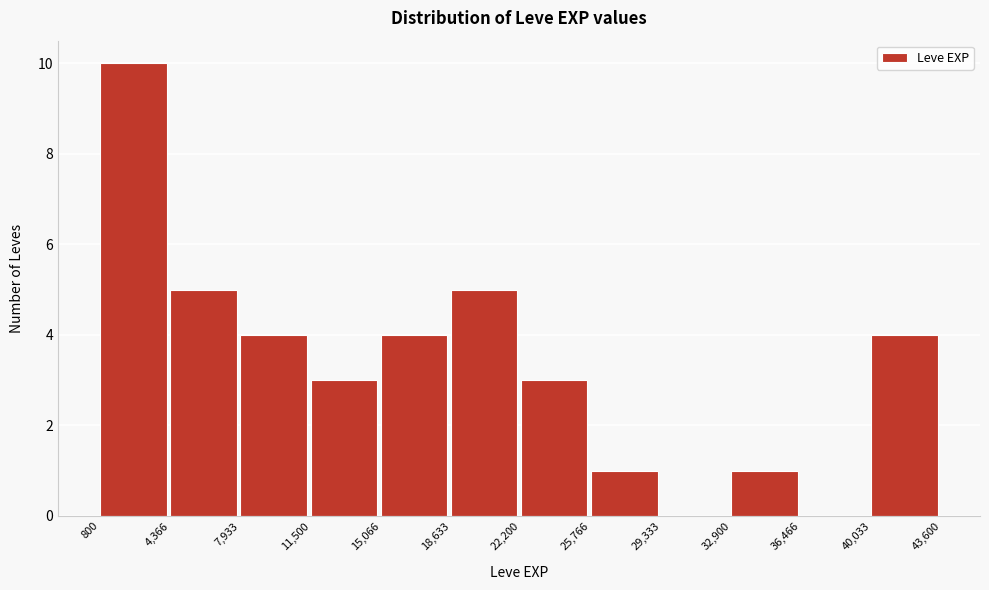

Over which range of the x-axis is the bar tallest?

800 to 4,366